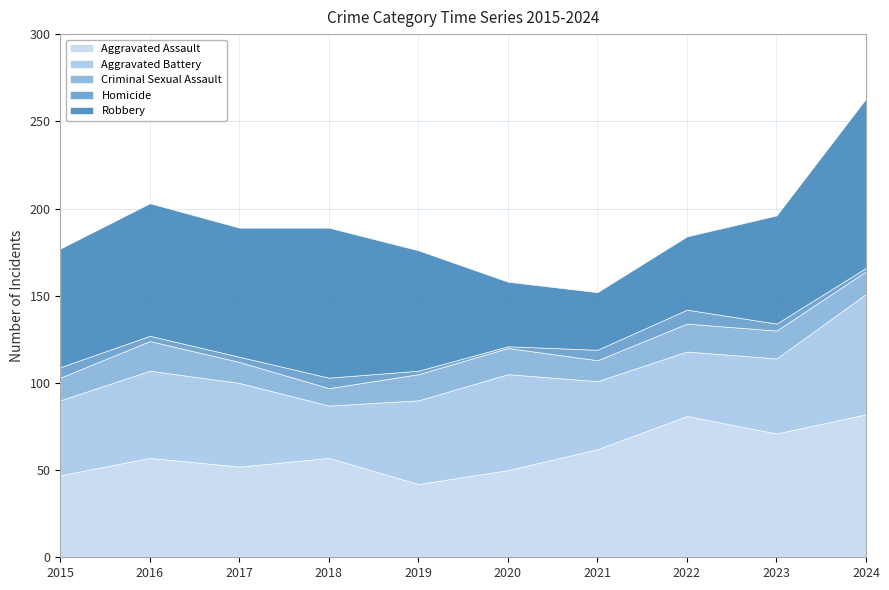

True or false: Aggravated Assault and Homicide intersect in this chart.

False